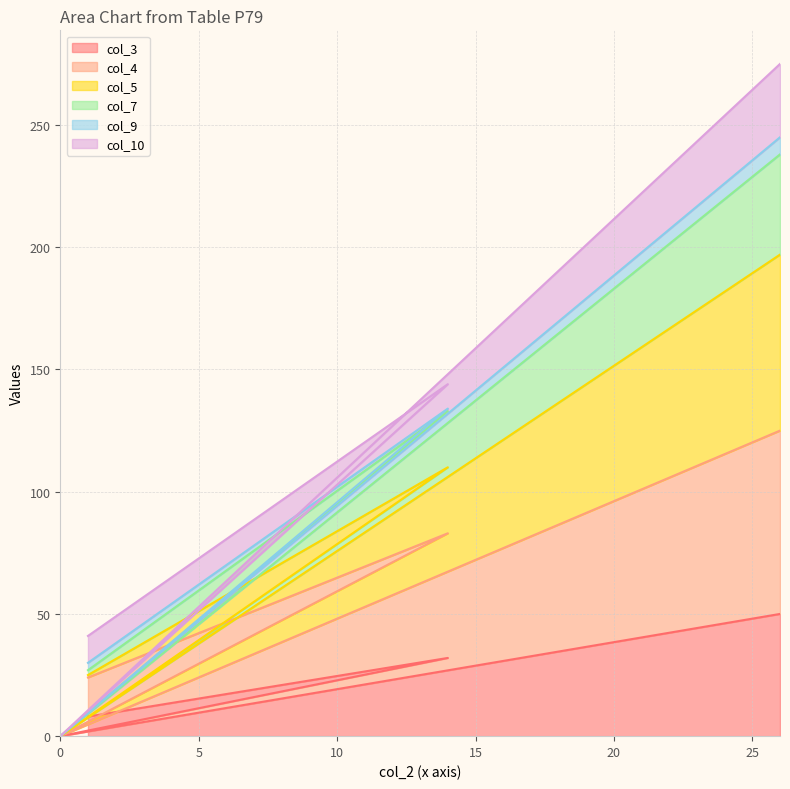

What is the value of the col_3 point at the 4th from the left?

50